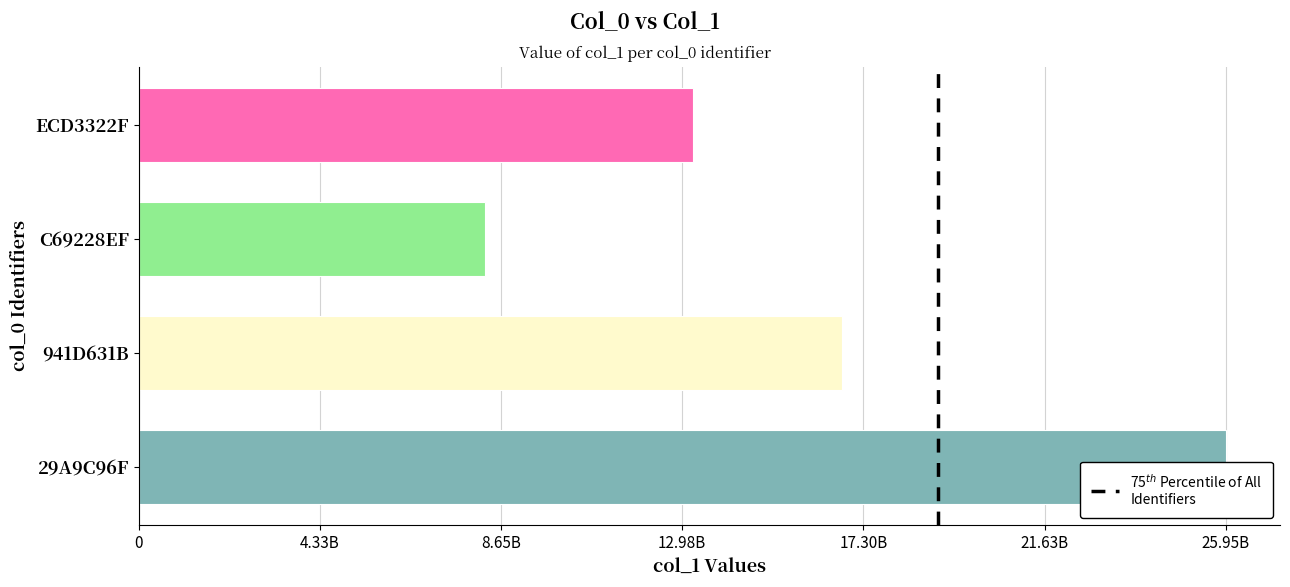

Is it true that the value at C69228EF is 3724773977?

False